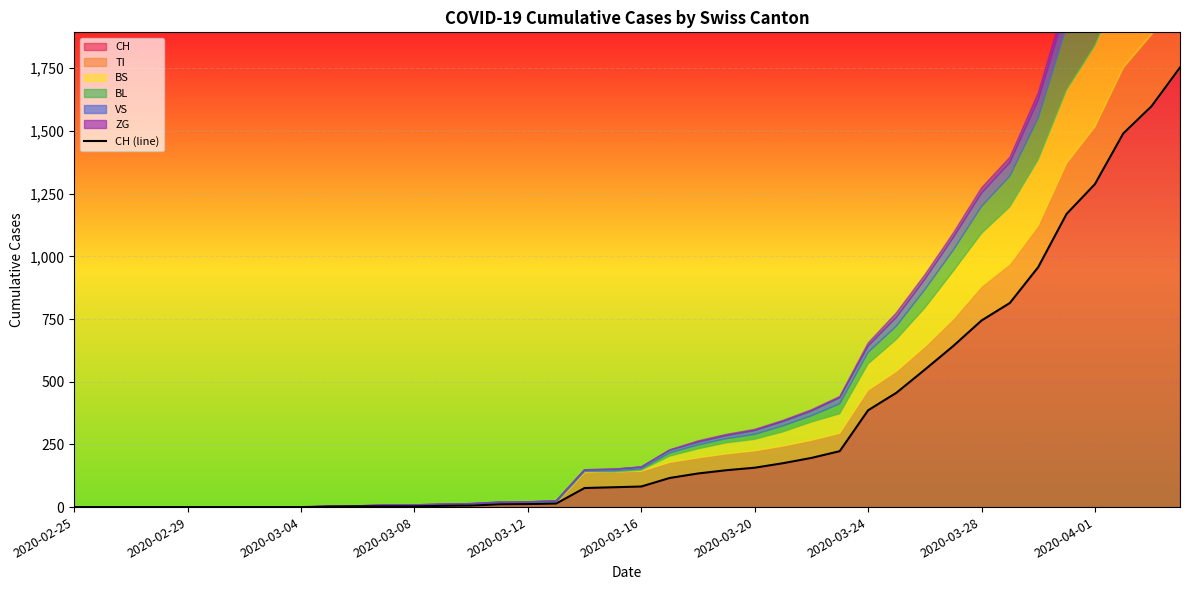

True or false: the data shows 0 at 2020-03-08.

True